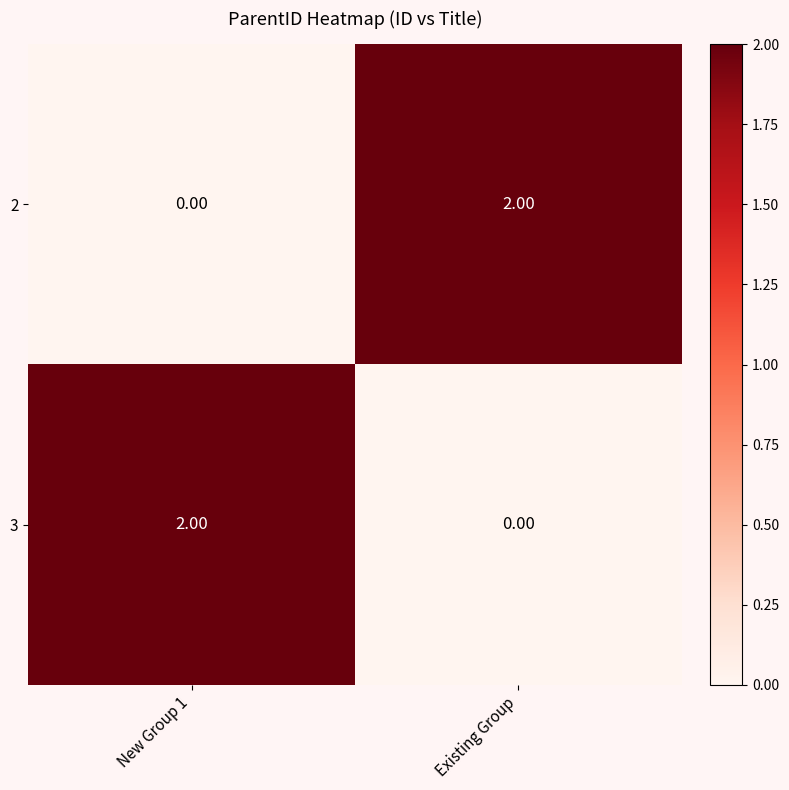

Rank the categories by 3 value from lowest to highest.

Existing Group, New Group 1